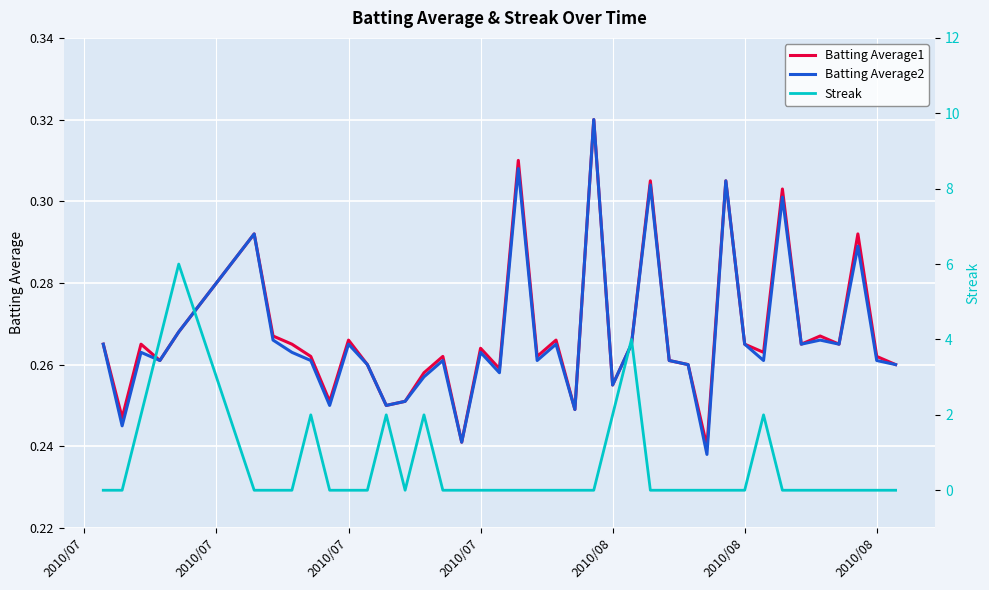

True or false: Streak and Batting Average1 intersect in this chart.

True